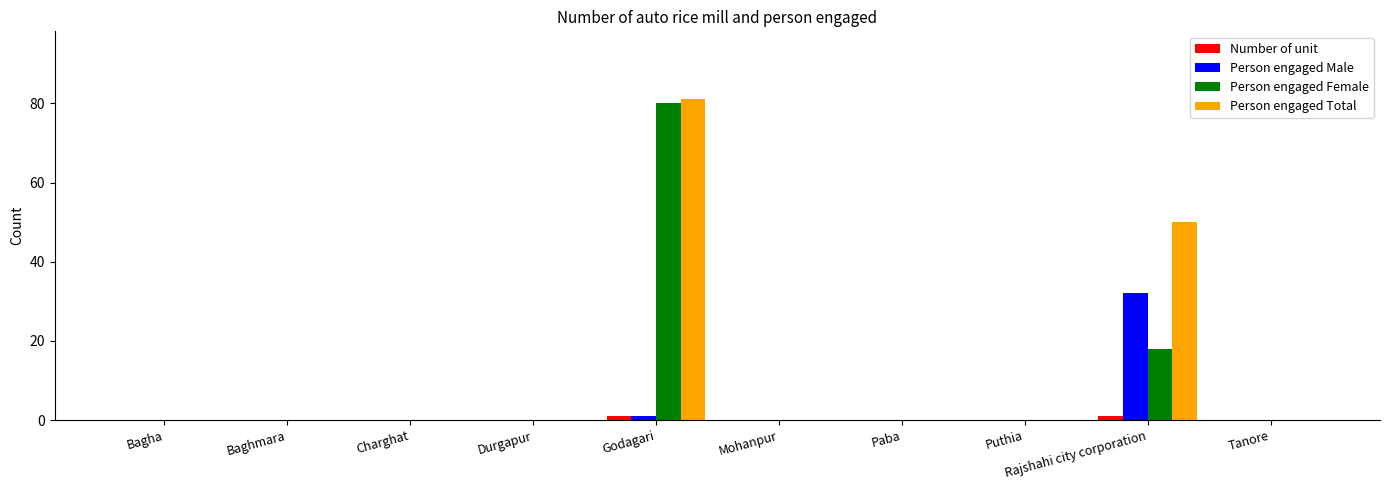

At which category does the chart reach its peak across all series?

Godagari